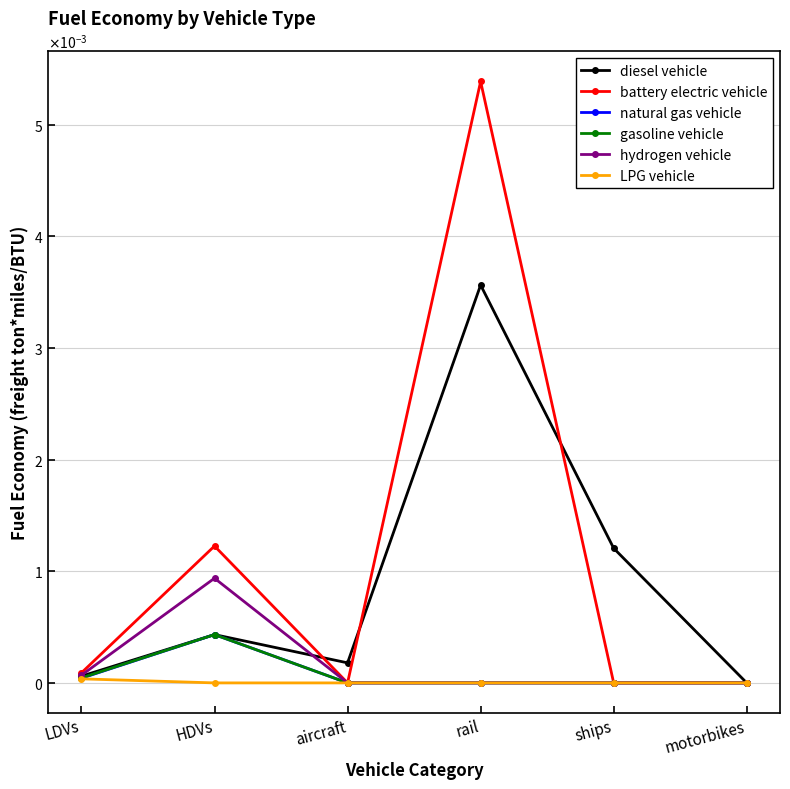

True or false: battery electric vehicle has a value of 0.0 at HDVs.

True